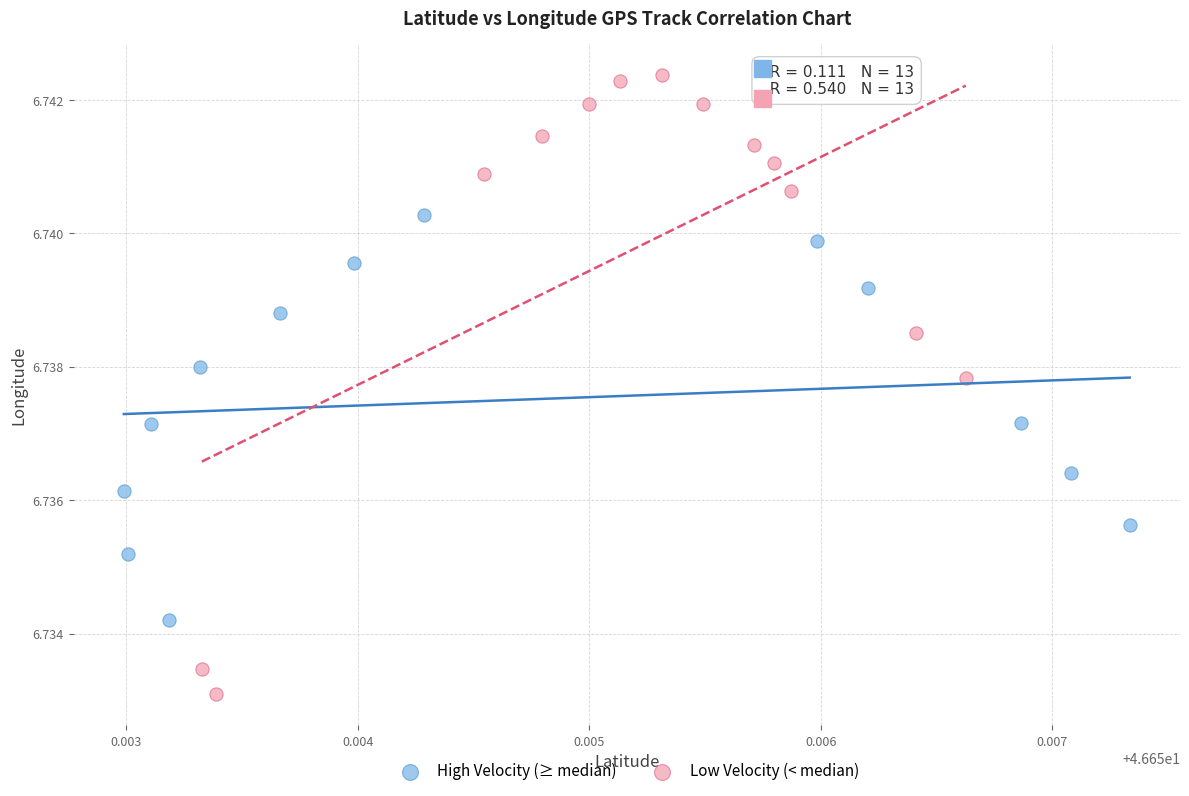

Which series contains the highest Y value?

Low Velocity (< median)